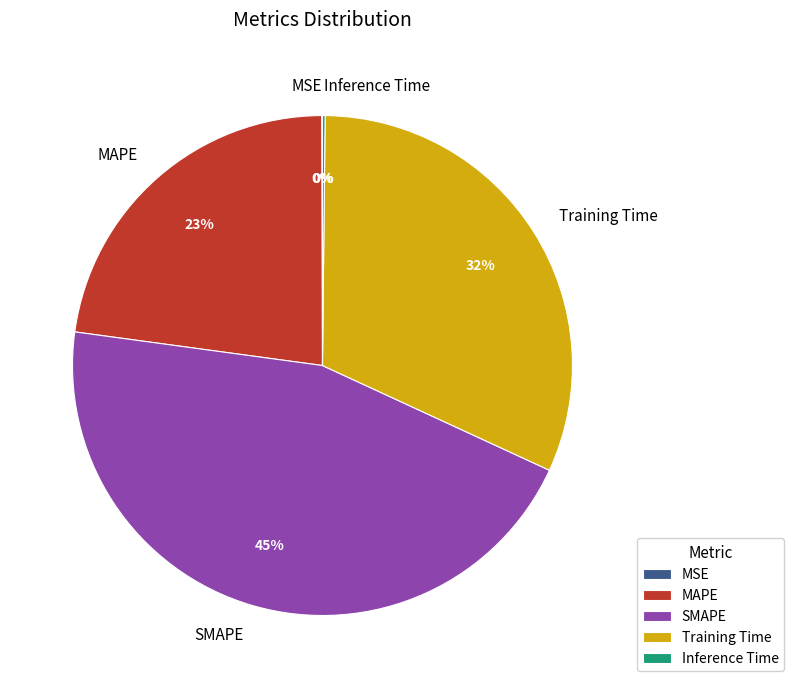

To the nearest percent, what percentage of the pie is Training Time?

32%